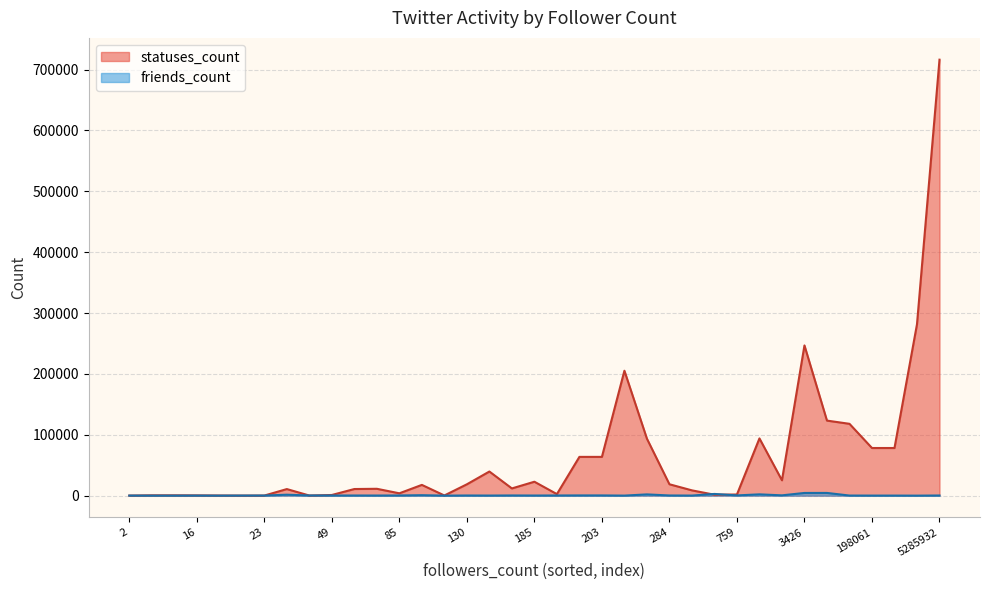

List the series in order of their overall mean, highest first.

statuses_count, friends_count